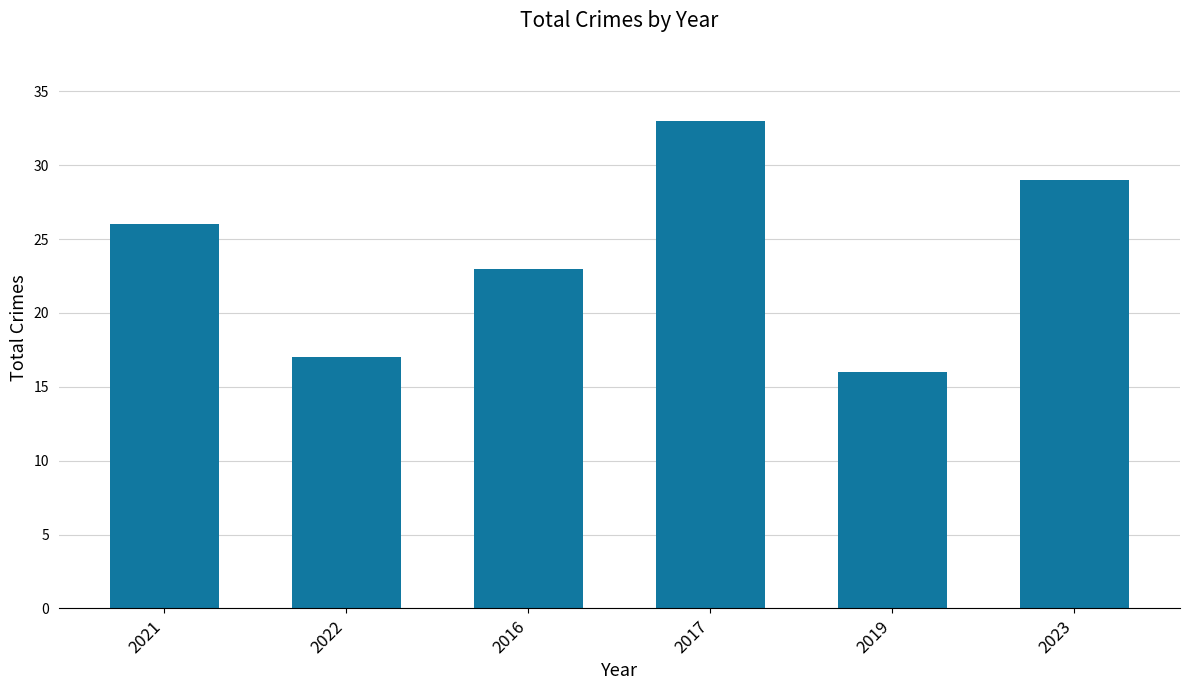

List the labels in order of value, largest first.

2017, 2023, 2021, 2016, 2022, 2019